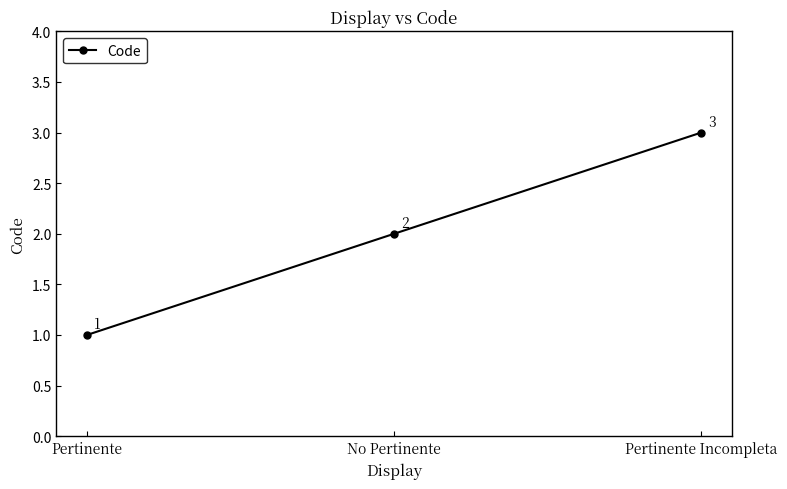

What is the difference between the maximum and minimum values?

2